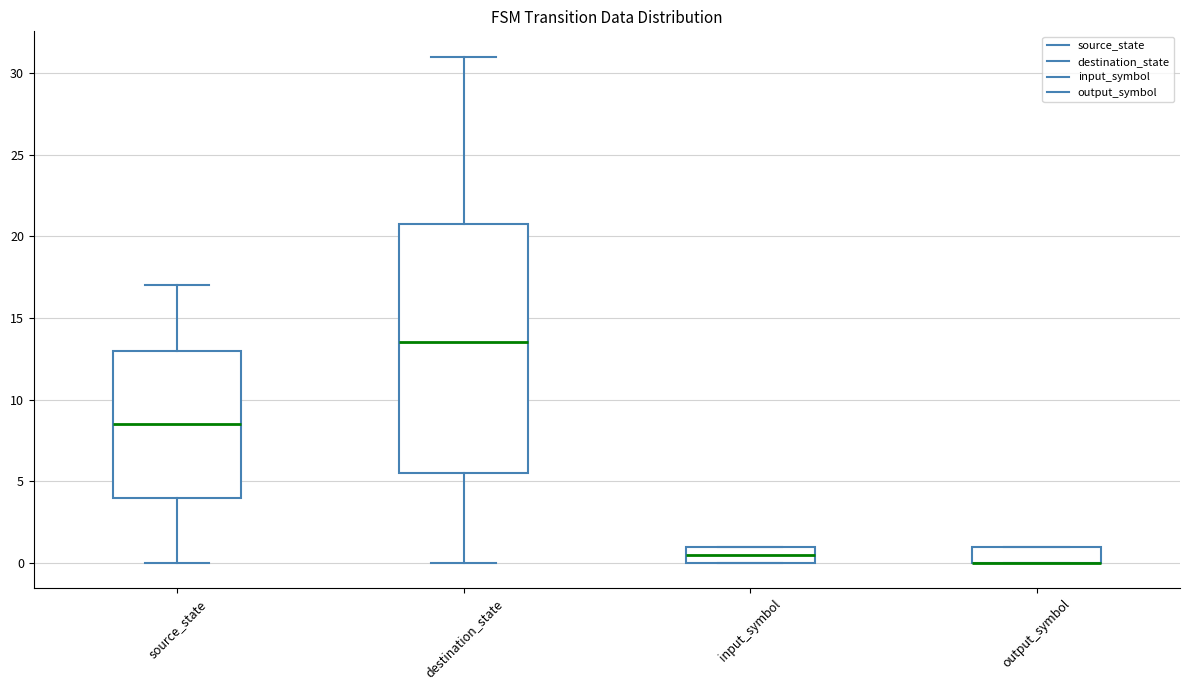

Where is the upper edge of the box for output_symbol on the y-axis? The values are not printed on the chart, so give them approximately, as read against the axis.

1.0